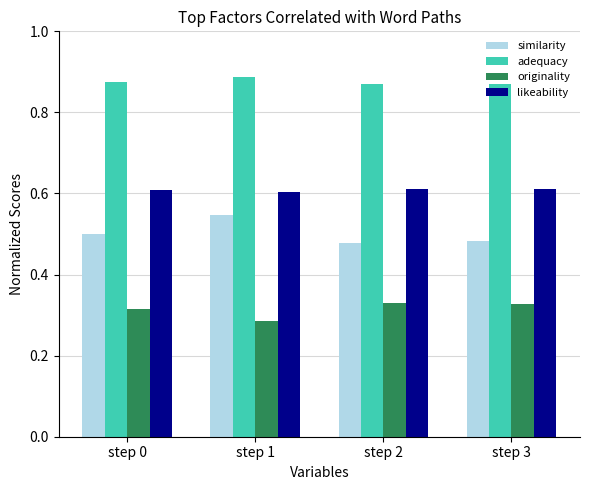

Is the value of adequacy at step 3 greater than the value of similarity at step 2?

Yes